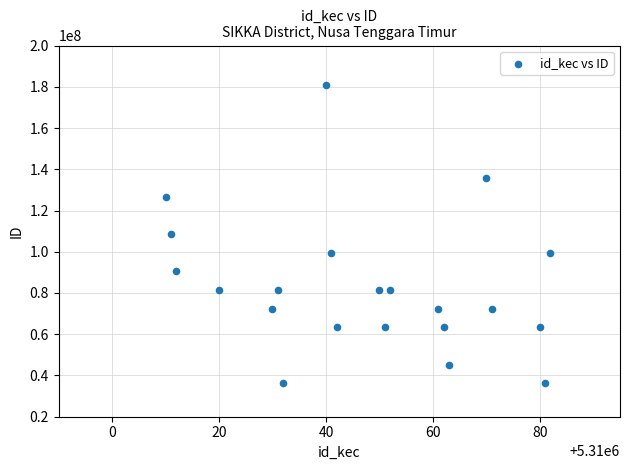

What is the range of X values (max minus min)?

72